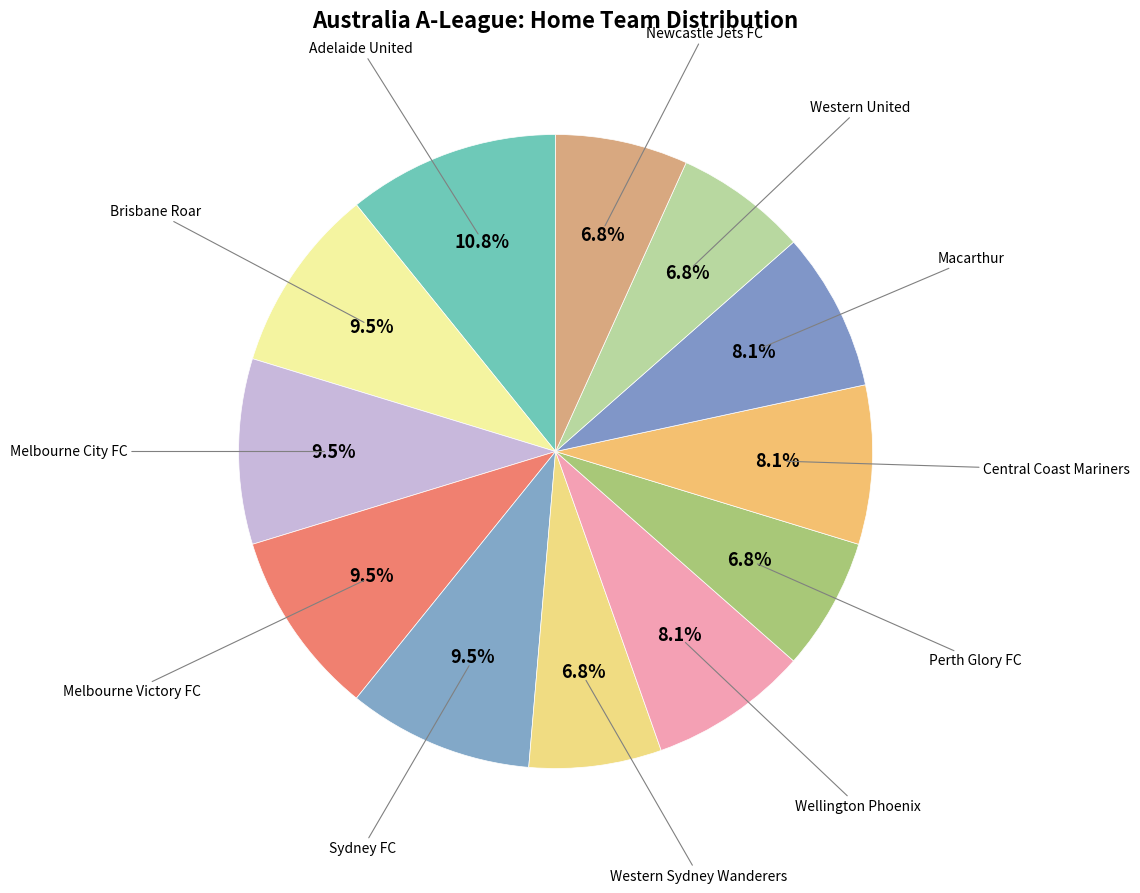

How many slices are in this pie chart?

12